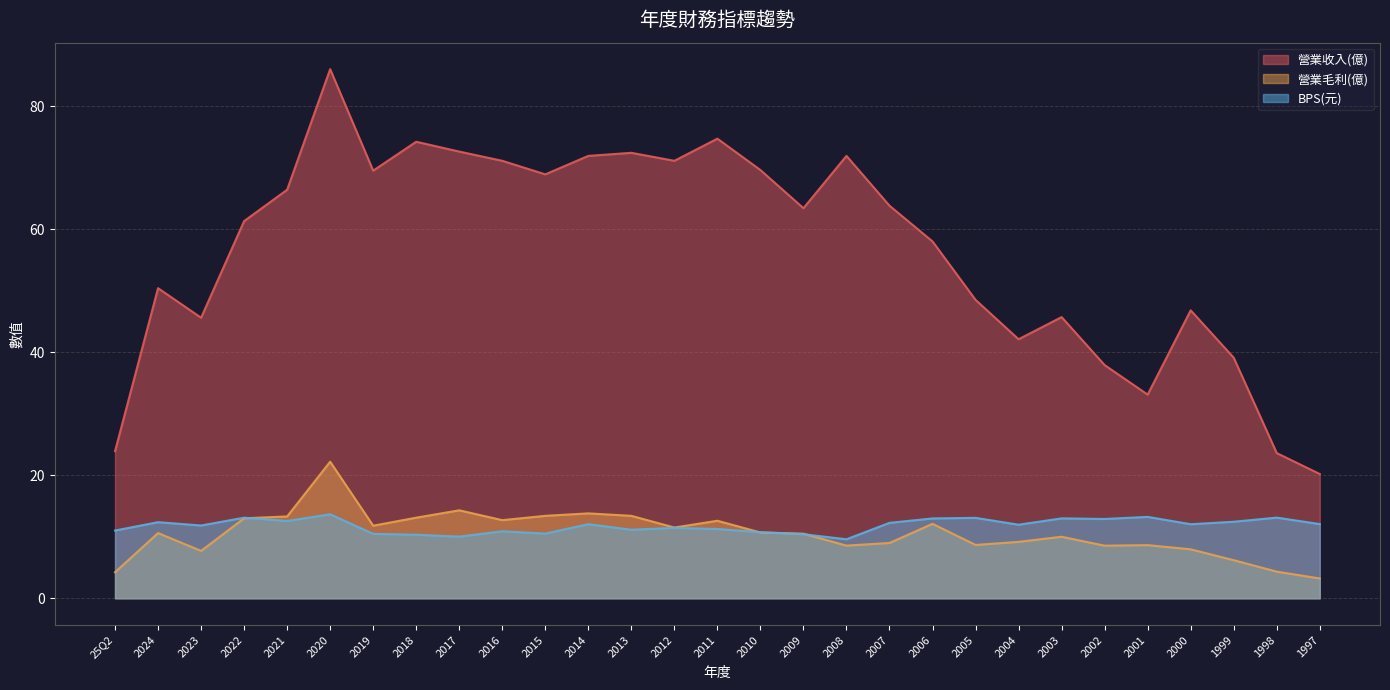

What is the difference between the second highest and minimum values in the BPS(元) series?

3.6